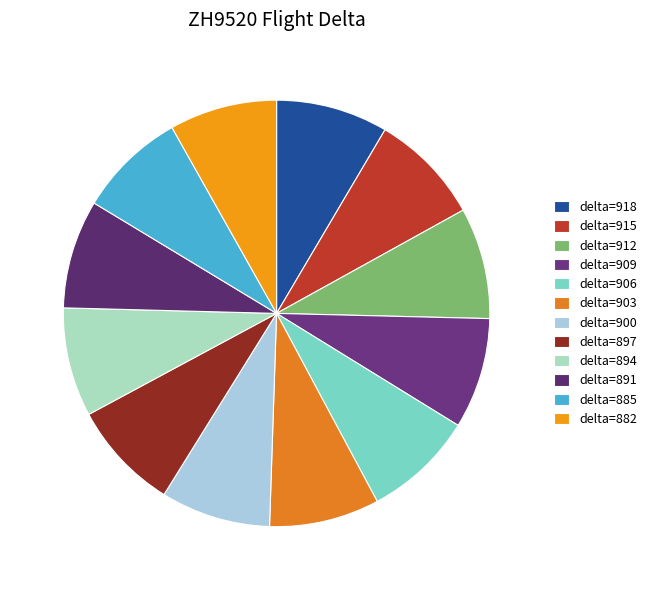

Count the number of slices in the pie.

12